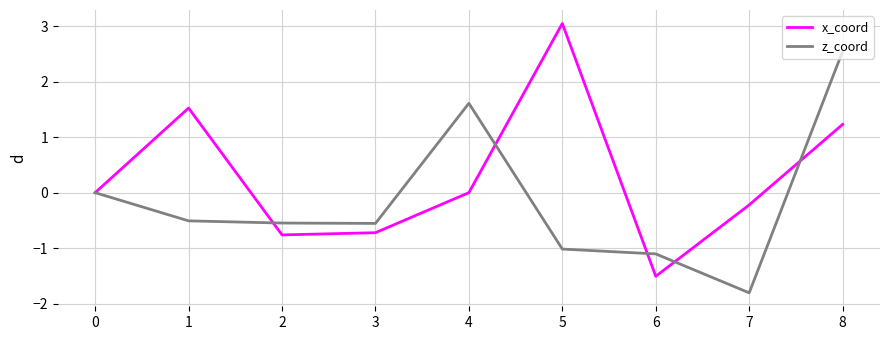

Which category has the highest value in the z_coord series?

8